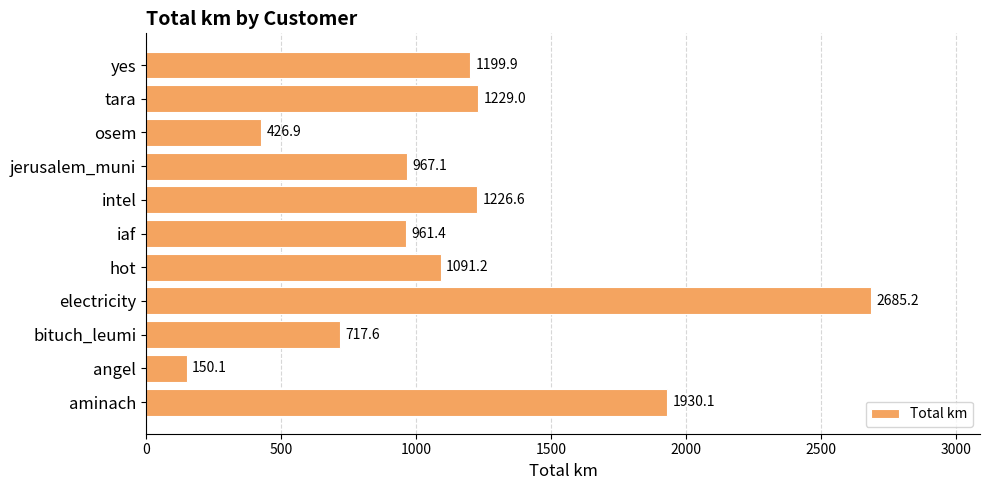

Rank the categories by value from highest to lowest.

electricity, aminach, tara, intel, yes, hot, jerusalem_muni, iaf, bituch_leumi, osem, angel